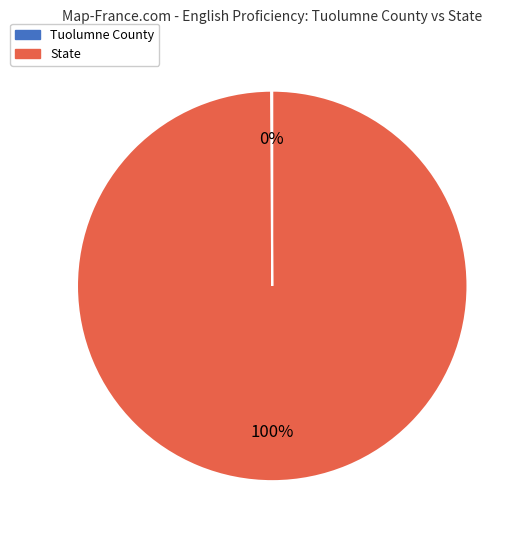

Is it true that State is 100% of the pie?

True